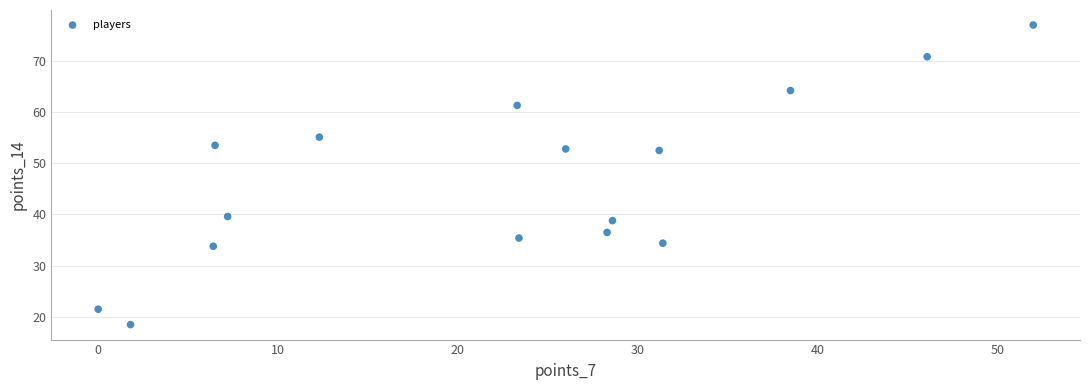

What is the range of Y values (max minus min)?

58.5